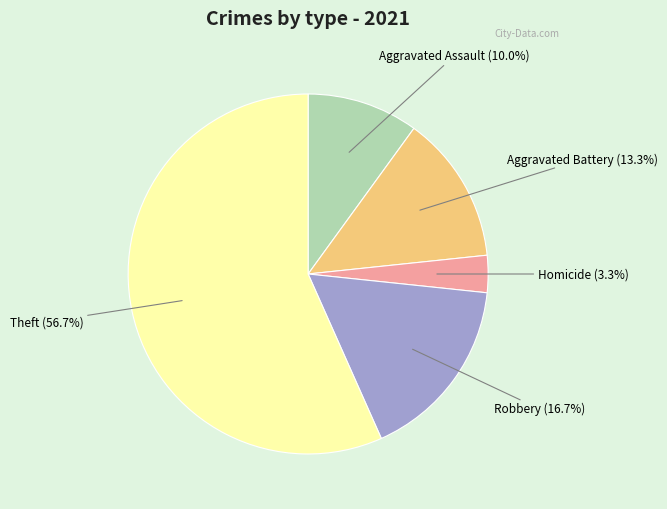

Which category has the smallest portion of the pie?

Homicide